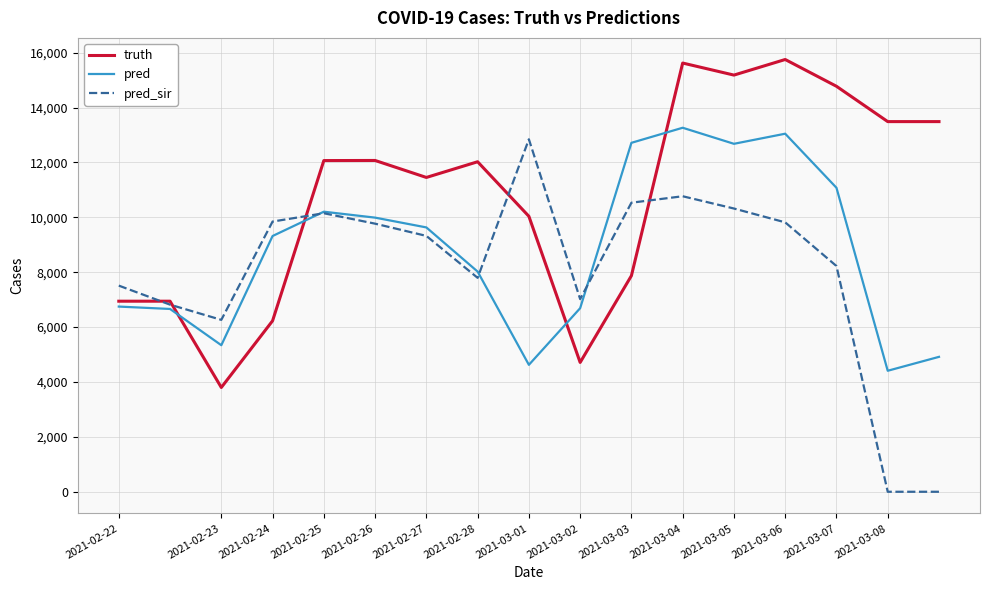

At how many categories does at least one series exceed 8177?

13